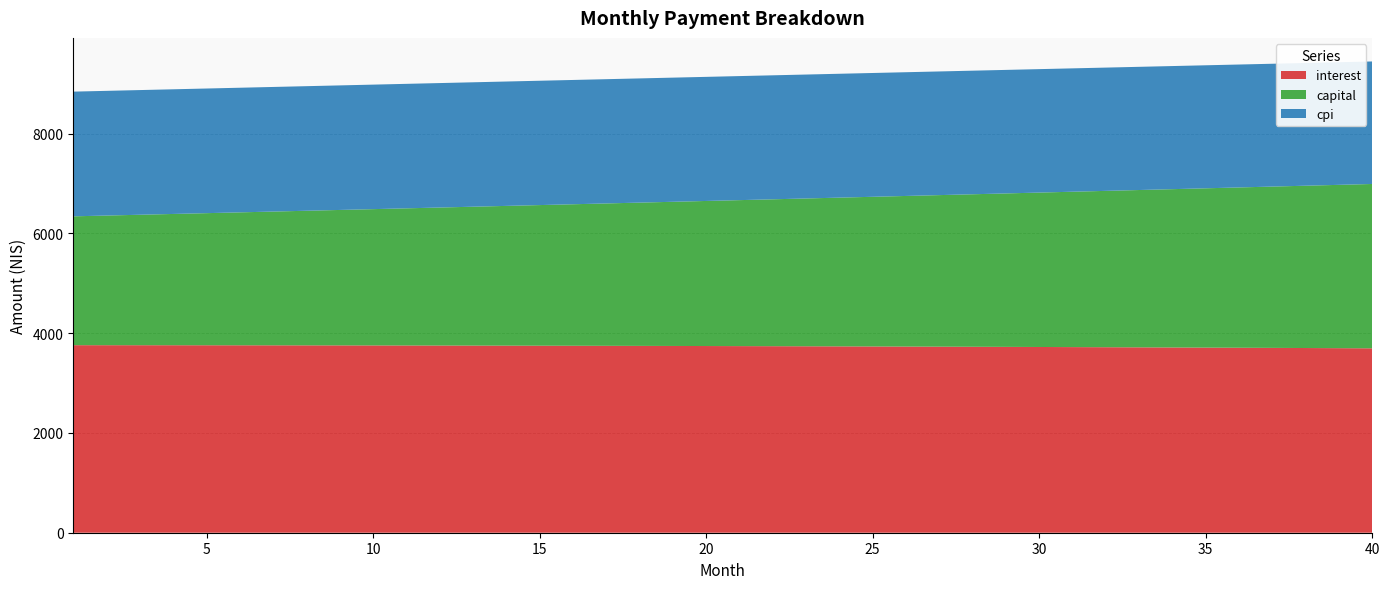

Reading right to left, extract all data points from this chart.

interest: 40=3696.4	39=3699.5	38=3702.4	37=3705.3	36=3708.1	35=3710.9	34=3713.5	33=3716.1	32=3718.6	31=3721.0	30=3723.3	29=3725.5	28=3727.7	27=3729.8	26=3731.8	25=3733.8	24=3735.6	23=3737.4	22=3739.2	21=3740.8	20=3742.4	19=3743.9	18=3745.3	17=3746.7	16=3748.0	15=3749.2	14=3750.4	13=3751.5	12=3752.5	11=3753.4	10=3754.3	9=3755.1	8=3755.9	7=3756.6	6=3757.2	5=3757.8	4=3758.3	3=3758.7	2=3759.1	1=3759.4
capital: 40=3294.6	39=3274.1	38=3253.7	37=3233.5	36=3213.4	35=3193.4	34=3173.5	33=3153.8	32=3134.2	31=3114.7	30=3095.3	29=3076.0	28=3056.9	27=3037.9	26=3019.0	25=3000.2	24=2981.5	23=2963.0	22=2944.6	21=2926.3	20=2908.1	19=2890.0	18=2872.0	17=2854.1	16=2836.4	15=2818.7	14=2801.2	13=2783.8	12=2766.4	11=2749.2	10=2732.1	9=2715.1	8=2698.3	7=2681.5	6=2664.8	5=2648.2	4=2631.7	3=2615.4	2=2599.1	1=2582.9
cpi: 40=2456.0	39=2458.1	38=2460.2	37=2462.1	36=2464.1	35=2465.9	34=2467.7	33=2469.5	32=2471.2	31=2472.9	30=2474.5	29=2476.0	28=2477.5	27=2478.9	26=2480.3	25=2481.7	24=2483.0	23=2484.2	22=2485.4	21=2486.6	20=2487.7	19=2488.7	18=2489.7	17=2490.7	16=2491.6	15=2492.4	14=2493.2	13=2494.0	12=2494.7	11=2495.4	10=2496.0	9=2496.6	8=2497.2	7=2497.7	6=2498.1	5=2498.6	4=2498.9	3=2499.3	2=2499.5	1=2499.8